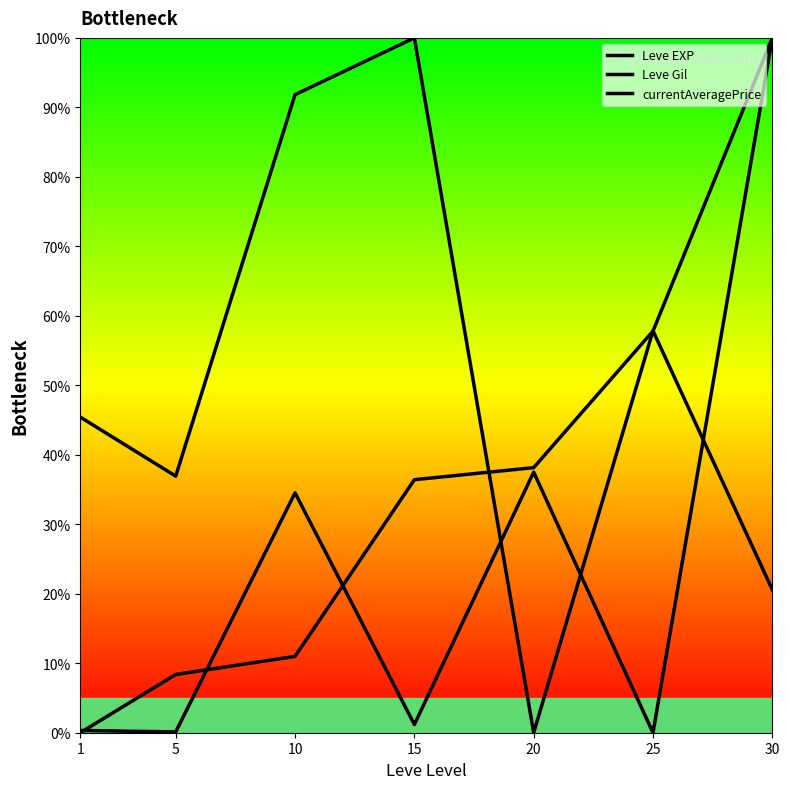

Where is the first local minimum for Leve Gil?

5